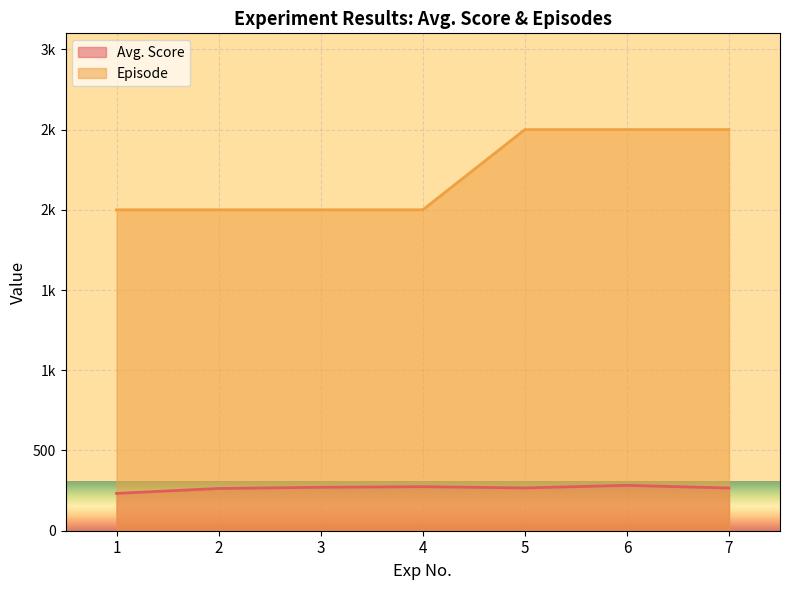

What is the sum of all Episode values?

15500.0